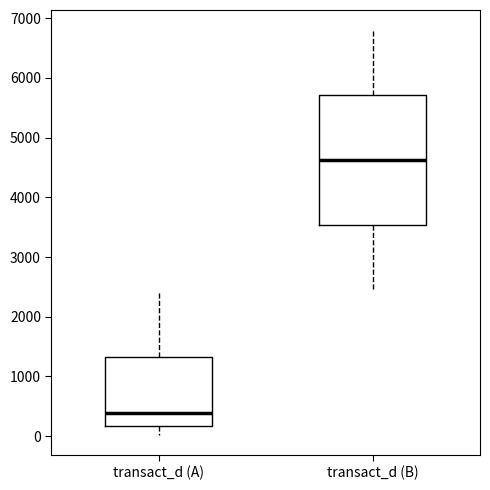

Which box is the tallest, from its lower edge to its upper edge?

transact_d (B)